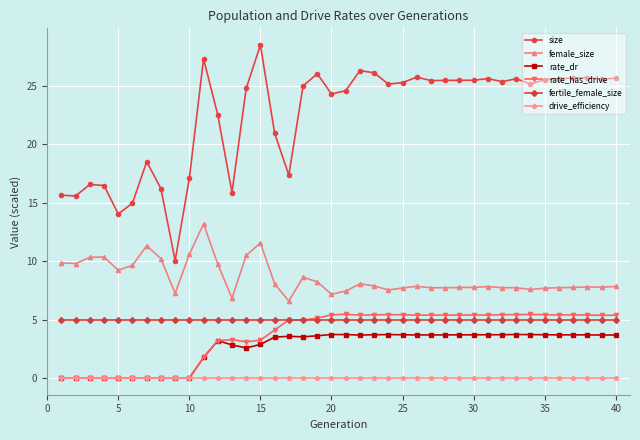

At how many categories does at least one series exceed 6?

40